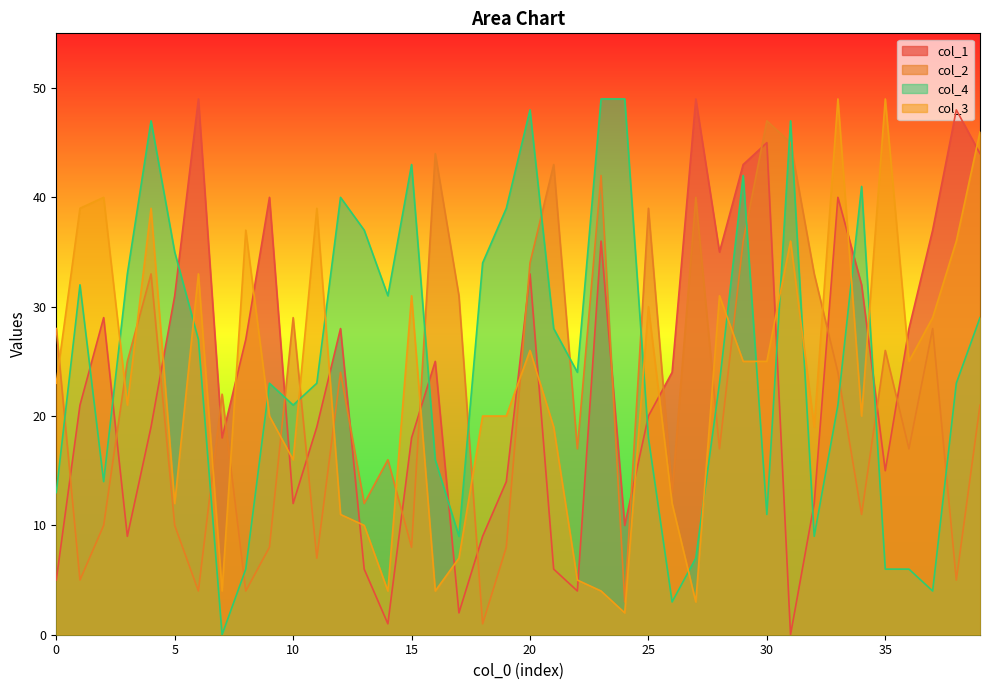

What is the value of the col_2 point at the 6th from the left?

10